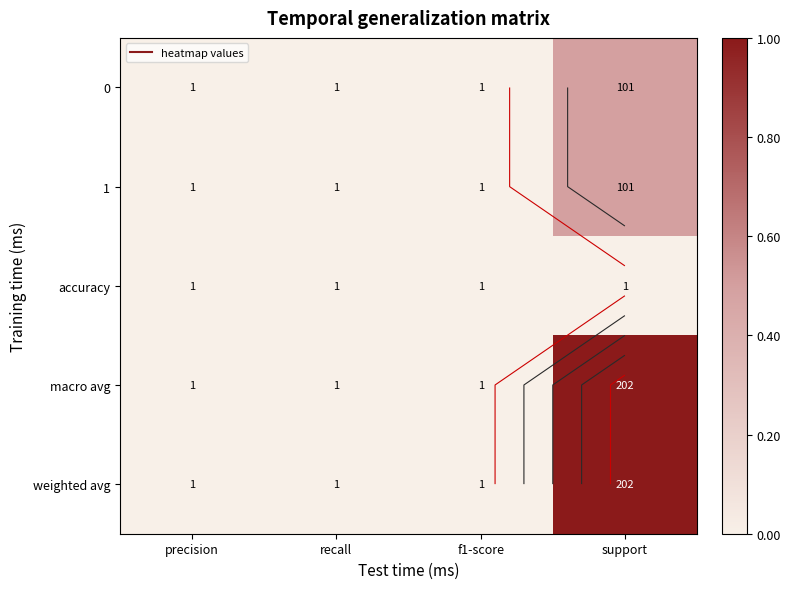

Which label corresponds to the largest value in the chart?

support